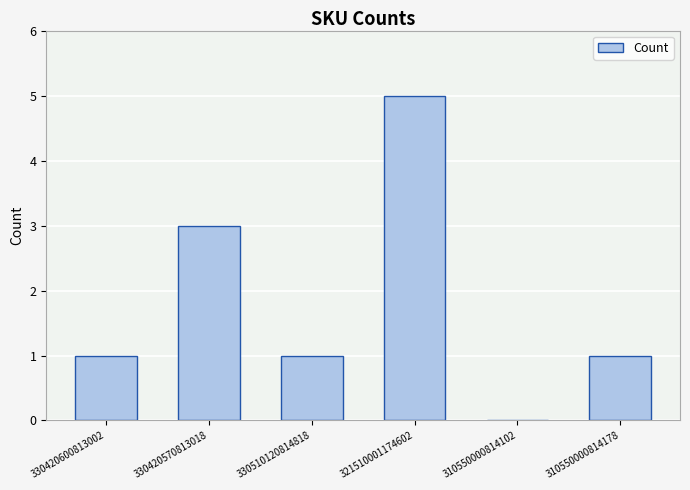

The value at 310550000814102 is 0. True or false?

True